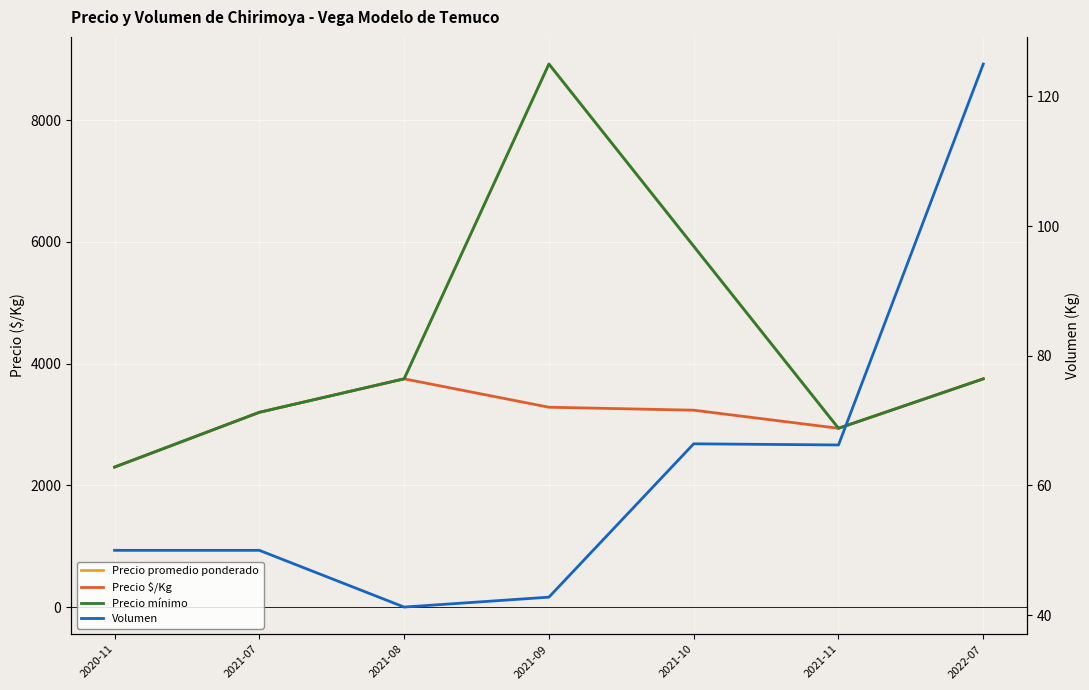

True or false: Volumen has more than 1 points higher than both neighbors.

False